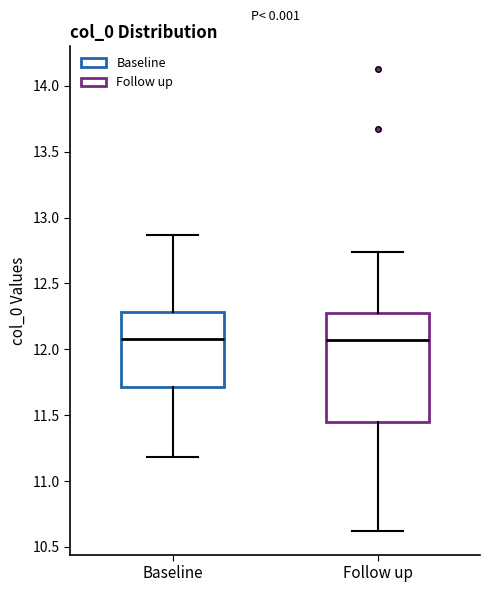

Reading left to right, transcribe this box plot: for each box, give where its median line is, the range the box spans, and where its two whiskers end, as read against the y-axis. The values are not printed on the chart, so give them approximately, as read against the axis.

Baseline: median 12.10, box 11.70 to 12.30, whiskers 11.20 to 12.85
Follow up: median 12.05, box 11.45 to 12.25, whiskers 10.60 to 12.75